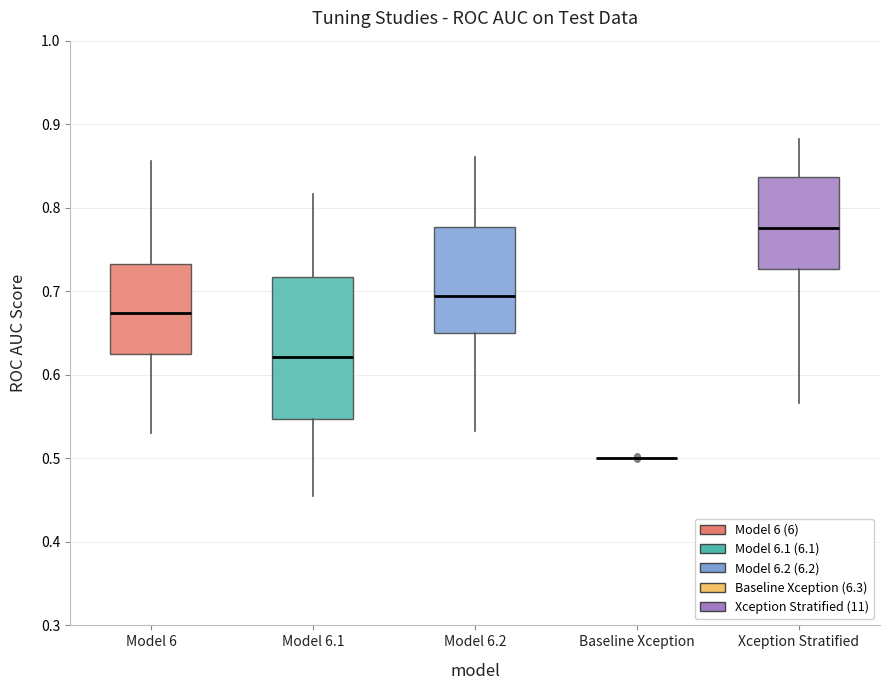

Comparing the boxes themselves (not the whiskers), which one is the tallest?

Model 6.1